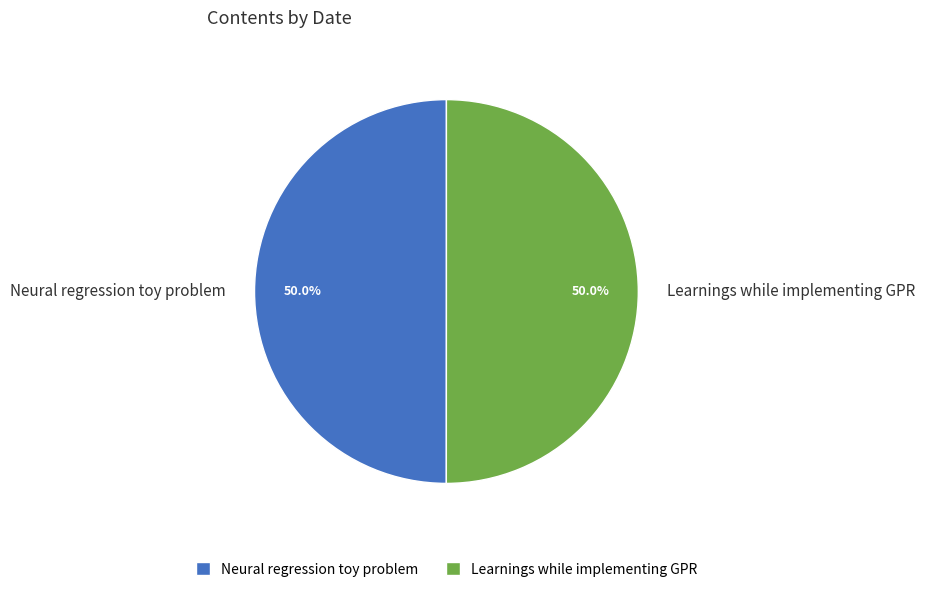

Approximately how many times larger is the value at Neural regression toy problem compared to Learnings while implementing GPR?

1.0